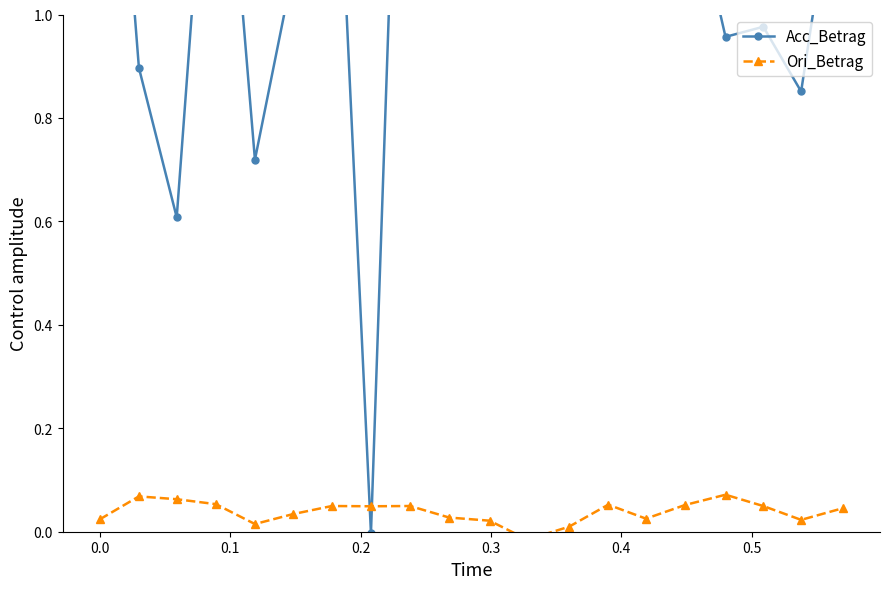

Is the value of Ori_Betrag at 19 greater than the value of Acc_Betrag at 0.4?

No